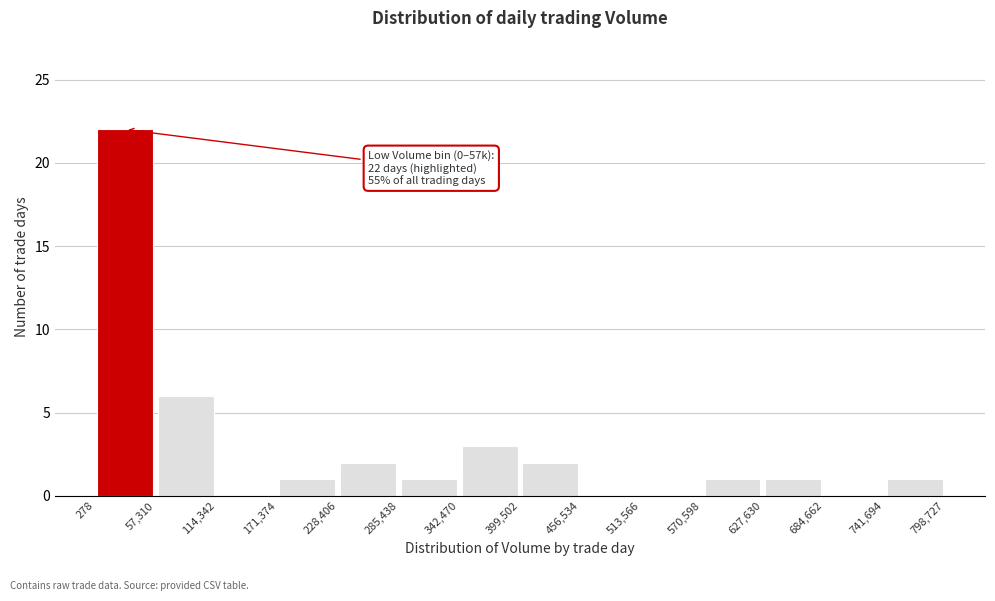

Over which range of the x-axis is the bar tallest?

278 to 57,310